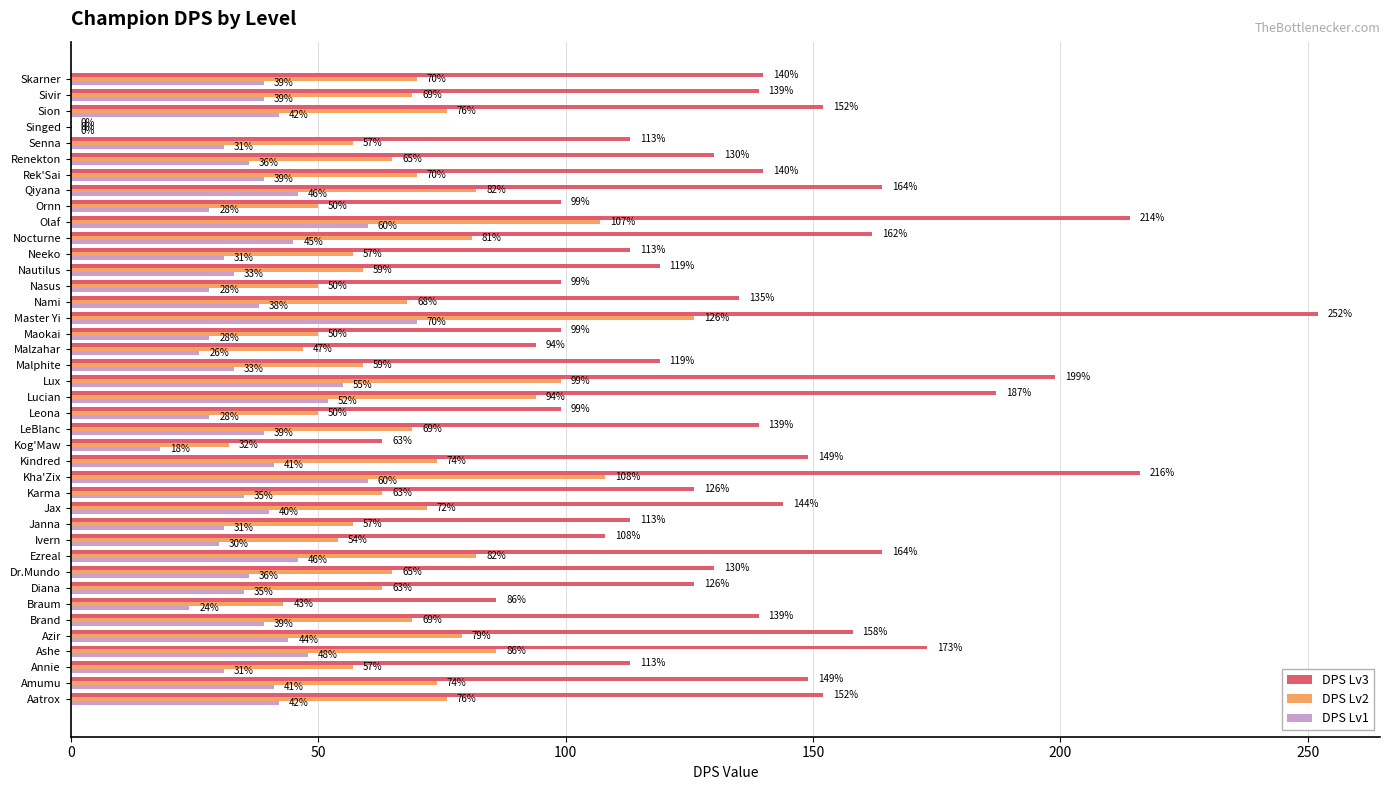

Which label corresponds to the largest value in the chart?

Master Yi